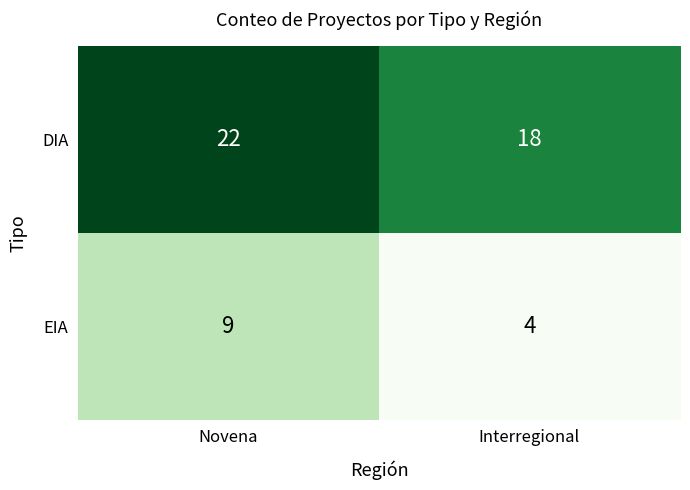

Reading left to right, transcribe all the data shown in this chart.

DIA: 22	18
EIA: 9	4